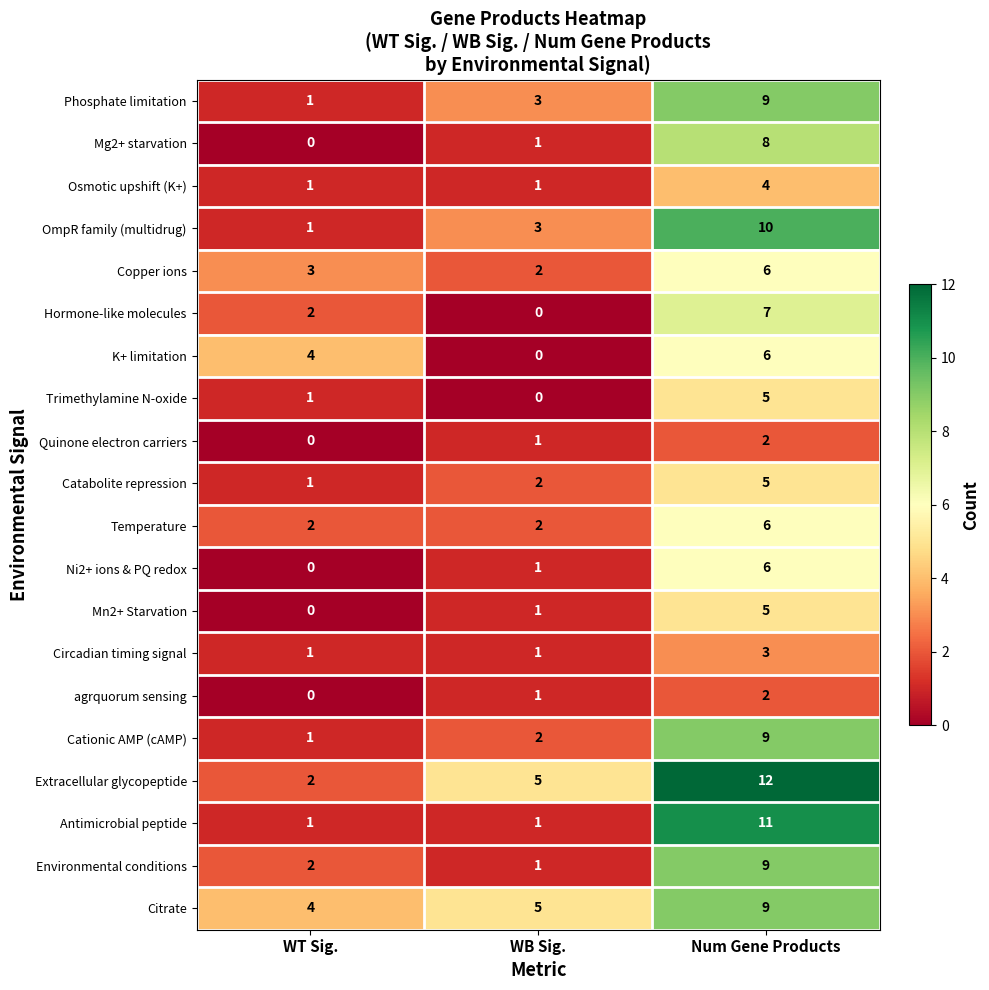

Which series changed the most between WB Sig. and Num Gene Products?

Antimicrobial peptide